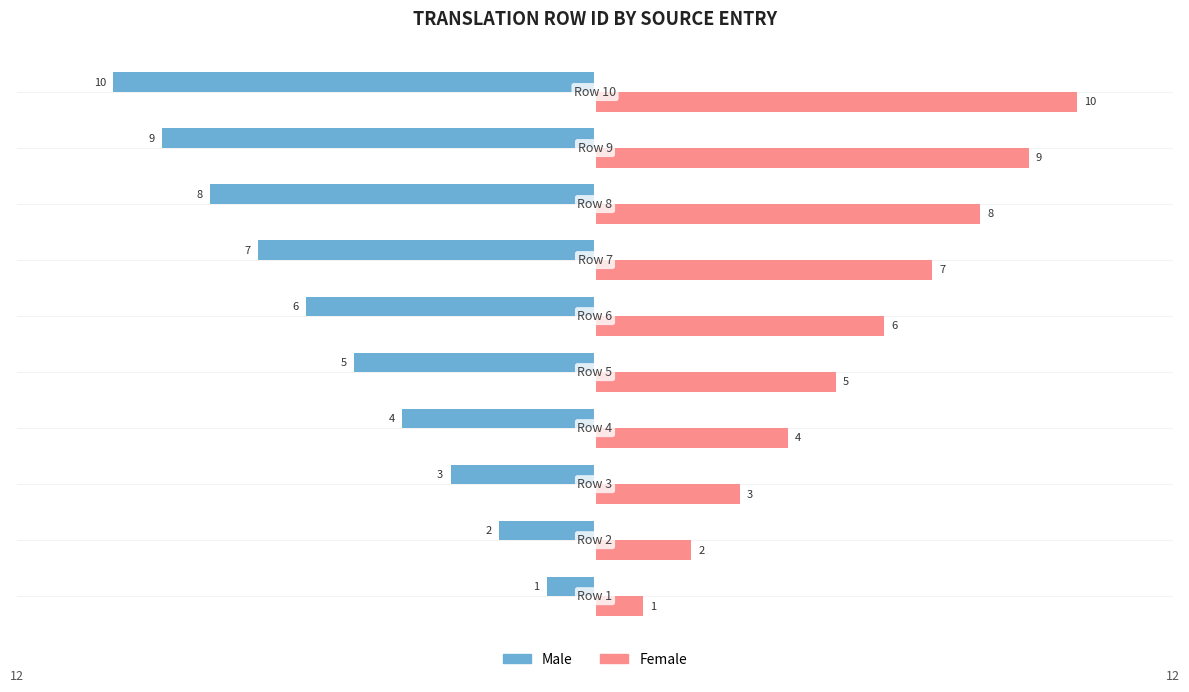

At how many categories does at least one series exceed -8?

10